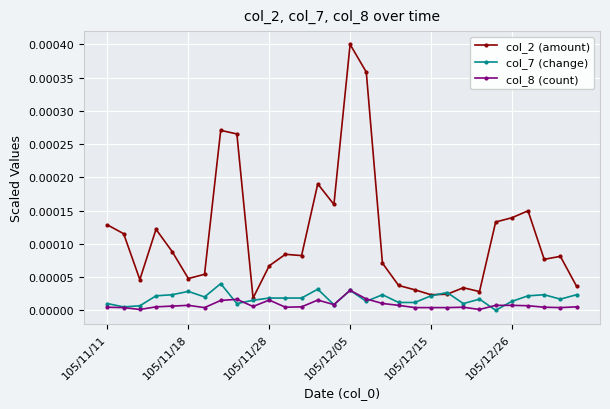

True or false: col_7 (change) has more than 1 interior local peaks.

True